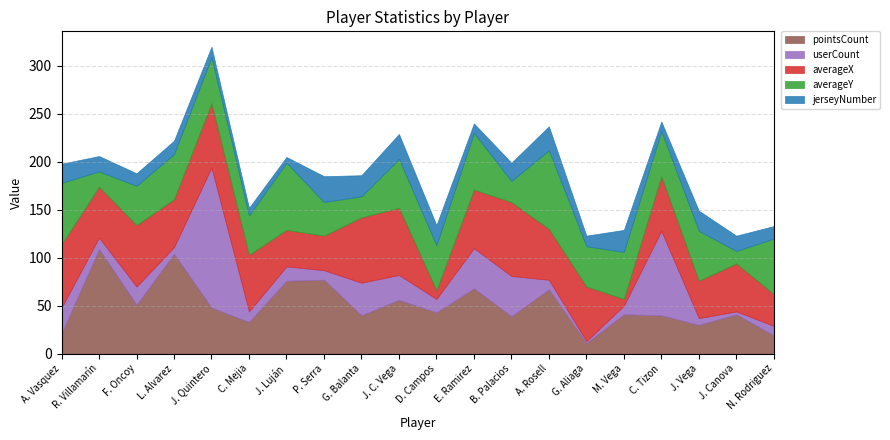

Which series has the largest range (max minus min)?

userCount